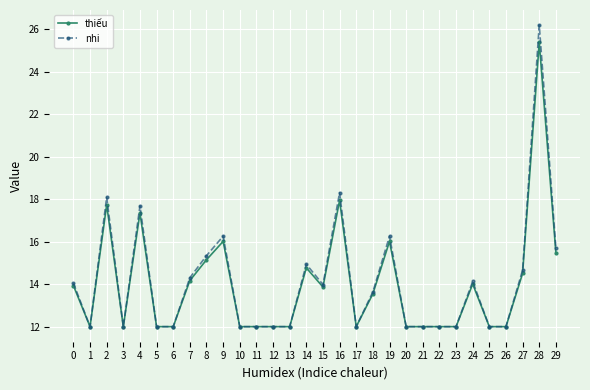

What is the total value across all series at 23?

24.0